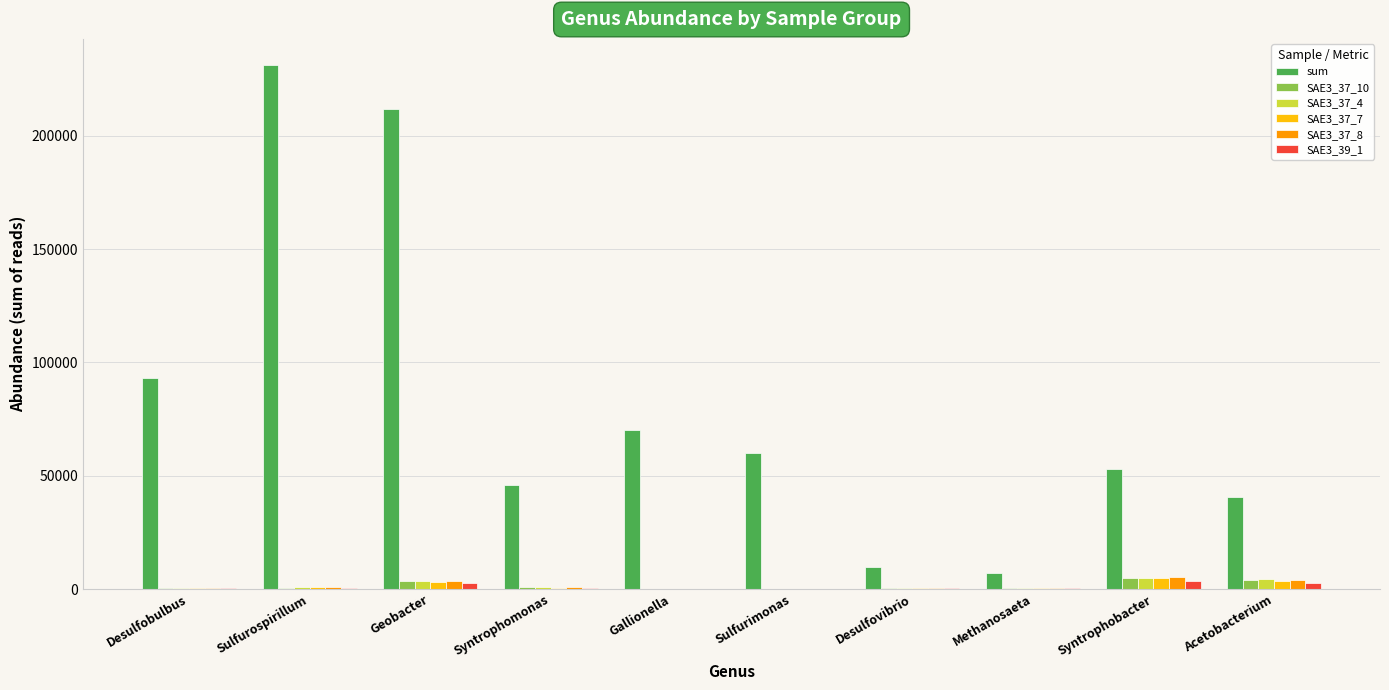

What is the maximum value shown in the chart?

231218